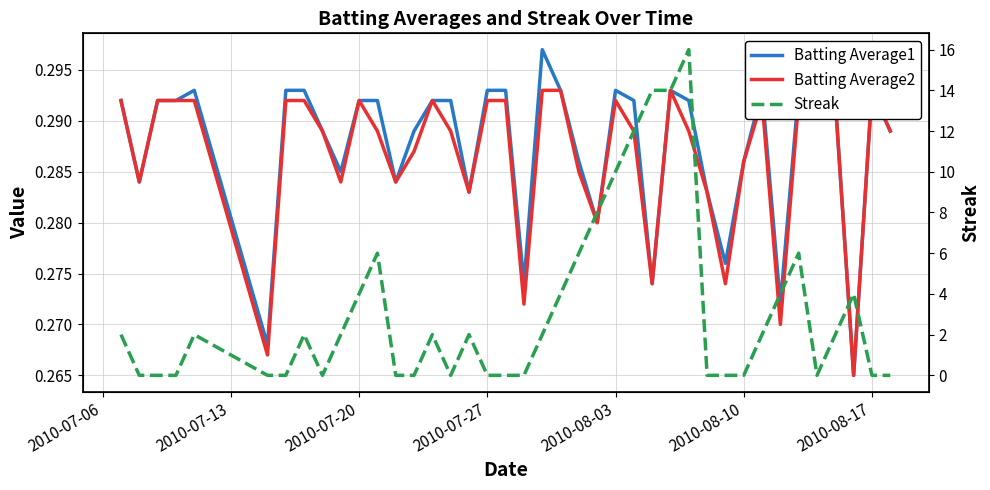

What is the approximate value of Batting Average1 at 2010-08-17?

0.3